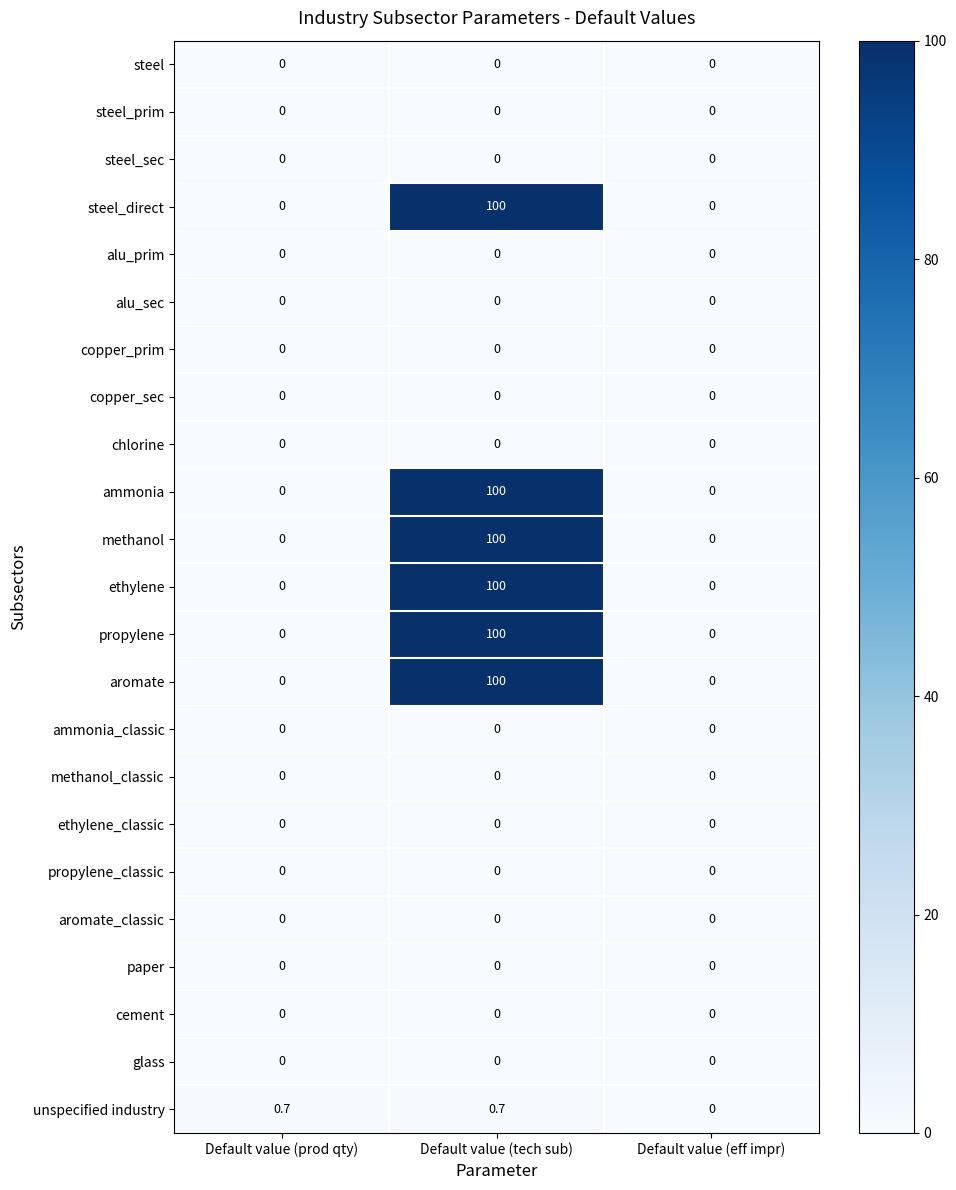

Which series changed the most between Default value (prod qty) and Default value (eff impr)?

unspecified industry